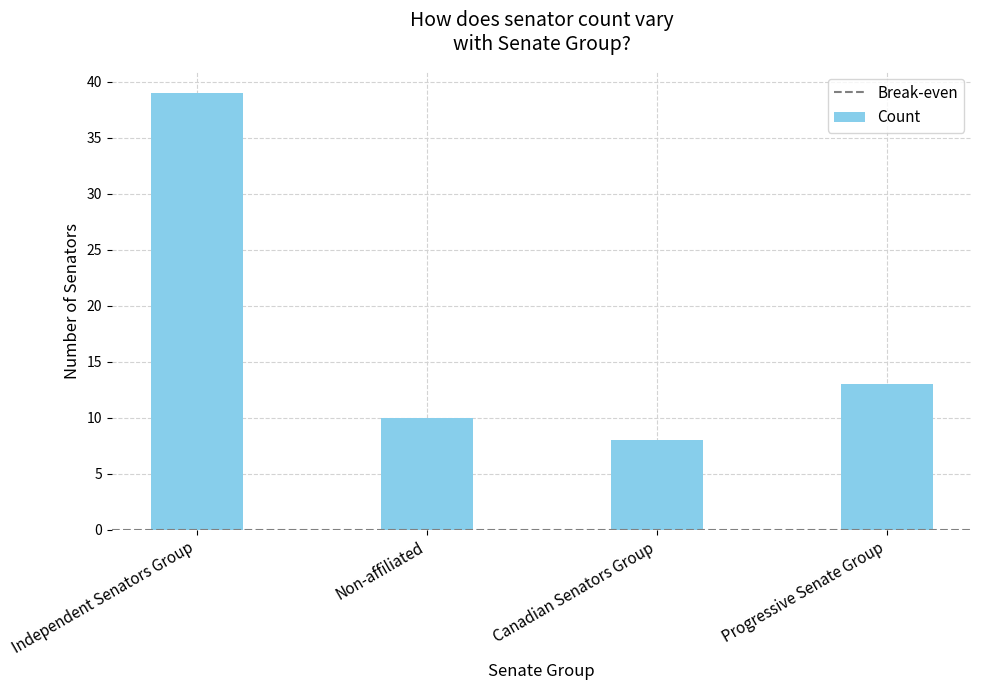

Are the bars grouped side by side (vs. stacked)?

No